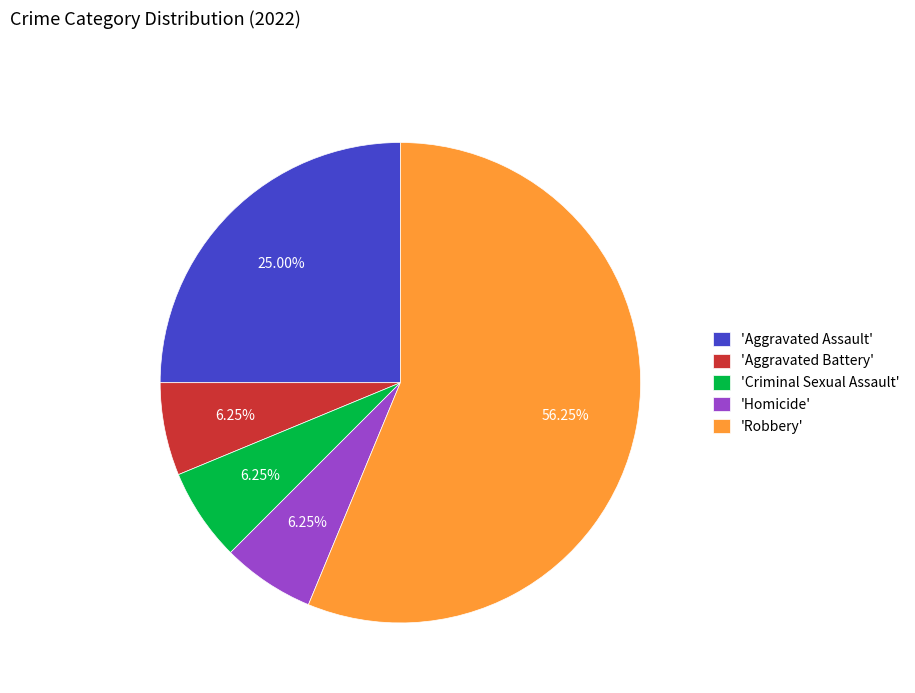

Which category accounts for the majority?

'Robbery'